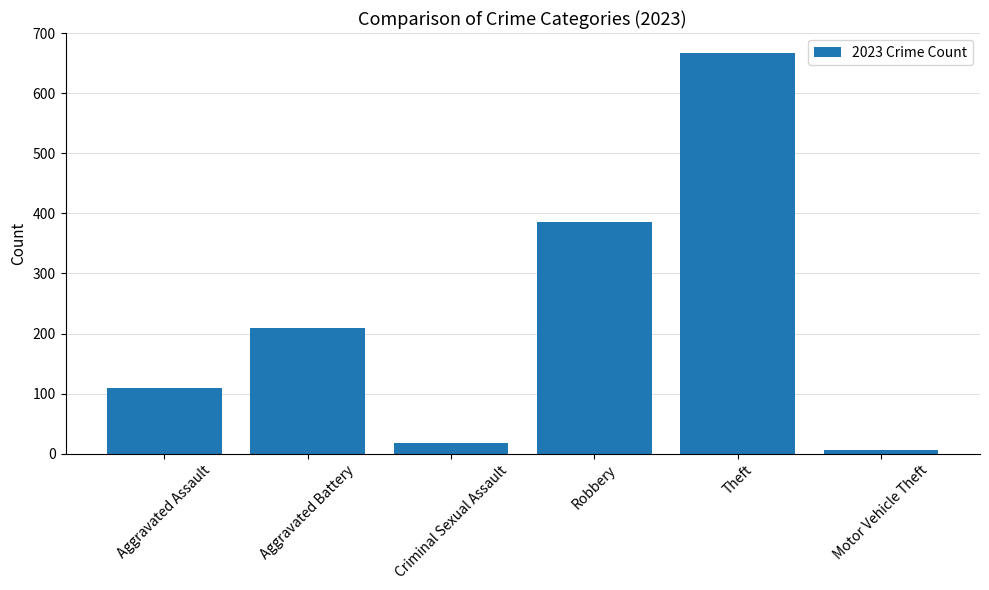

What is the label of the 1st bar from the right?

Motor Vehicle Theft